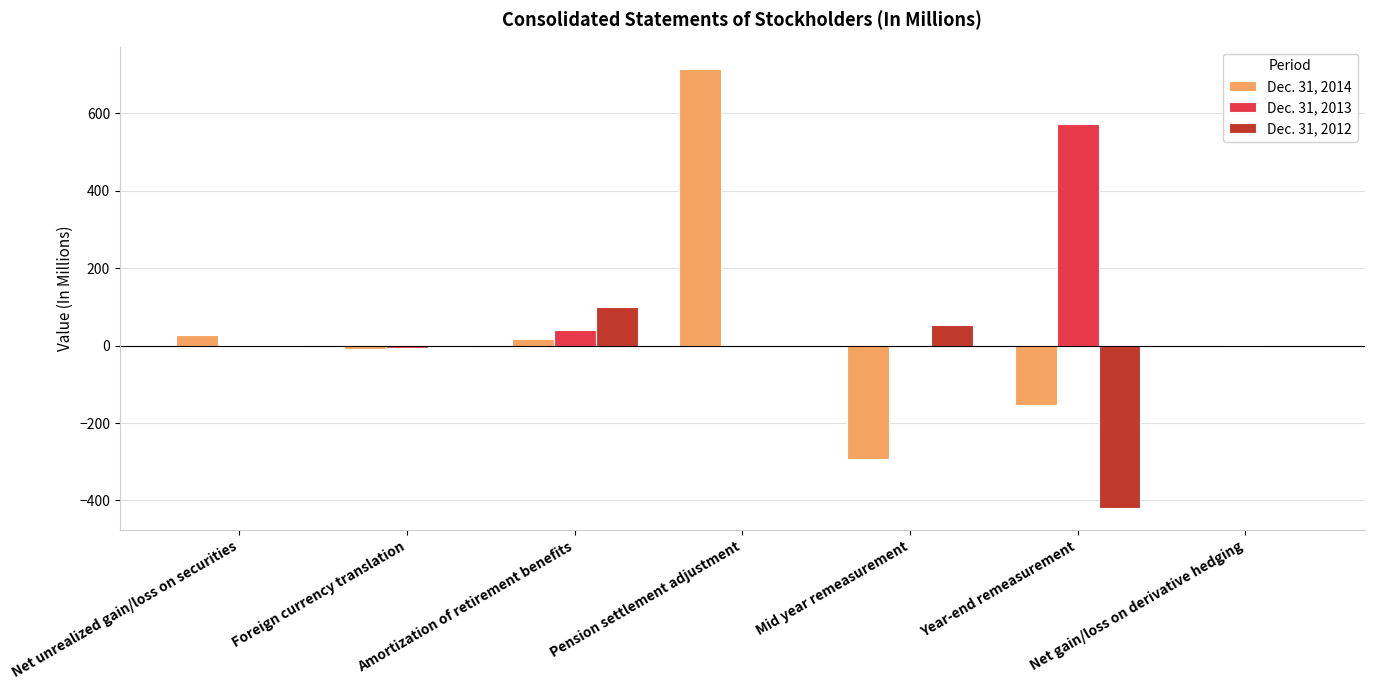

Which category has the highest value in the Dec. 31, 2012 series?

Amortization of retirement benefits